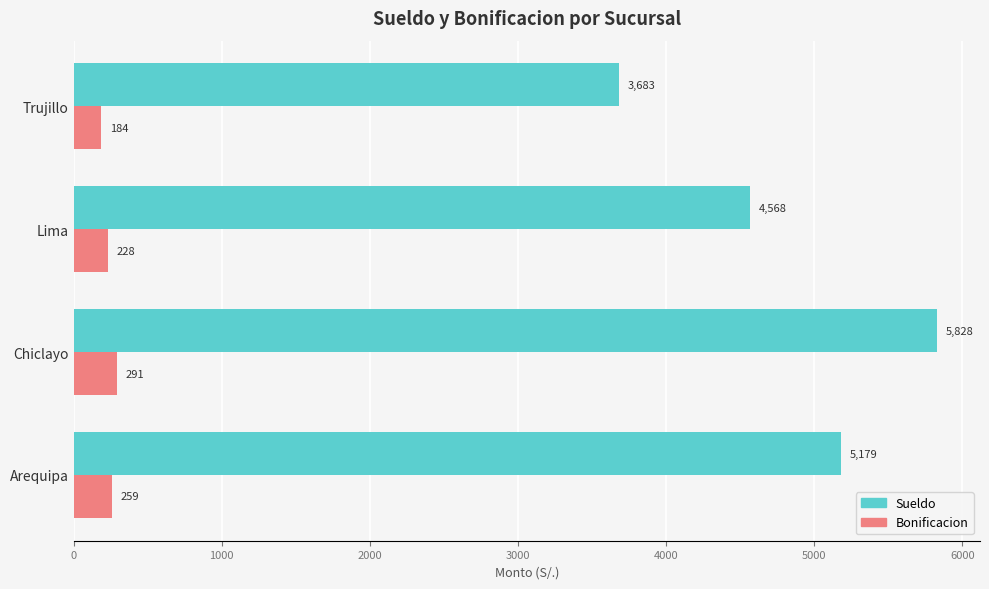

Rank the series at Chiclayo from highest to lowest value.

Sueldo, Bonificacion